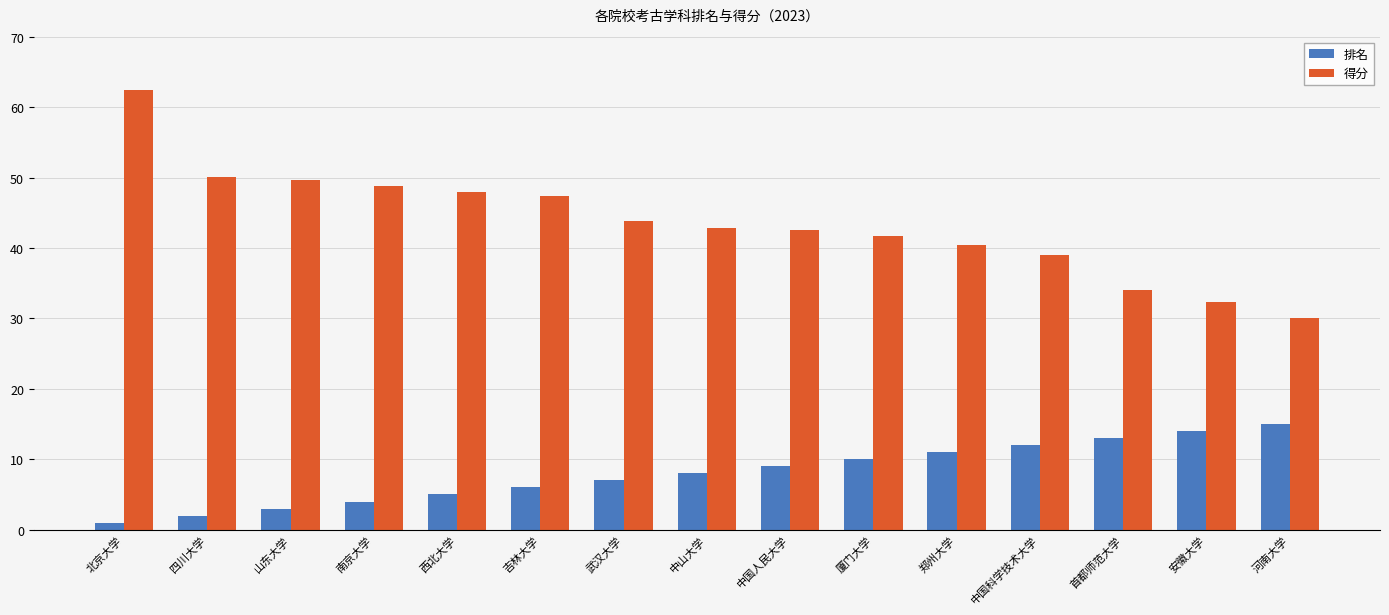

Reading left to right, what are all the values shown in this chart?

排名: 1.0	2.0	3.0	4.0	5.0	6.0	7.0	8.0	9.0	10.0	11.0	12.0	13.0	14.0	15.0
得分: 62.5	50.1	49.6	48.8	48.0	47.4	43.8	42.9	42.5	41.7	40.4	39.0	34.1	32.3	30.0